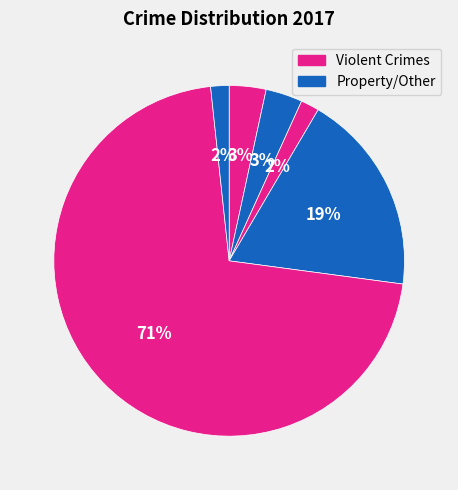

How many segments does this pie chart have?

6